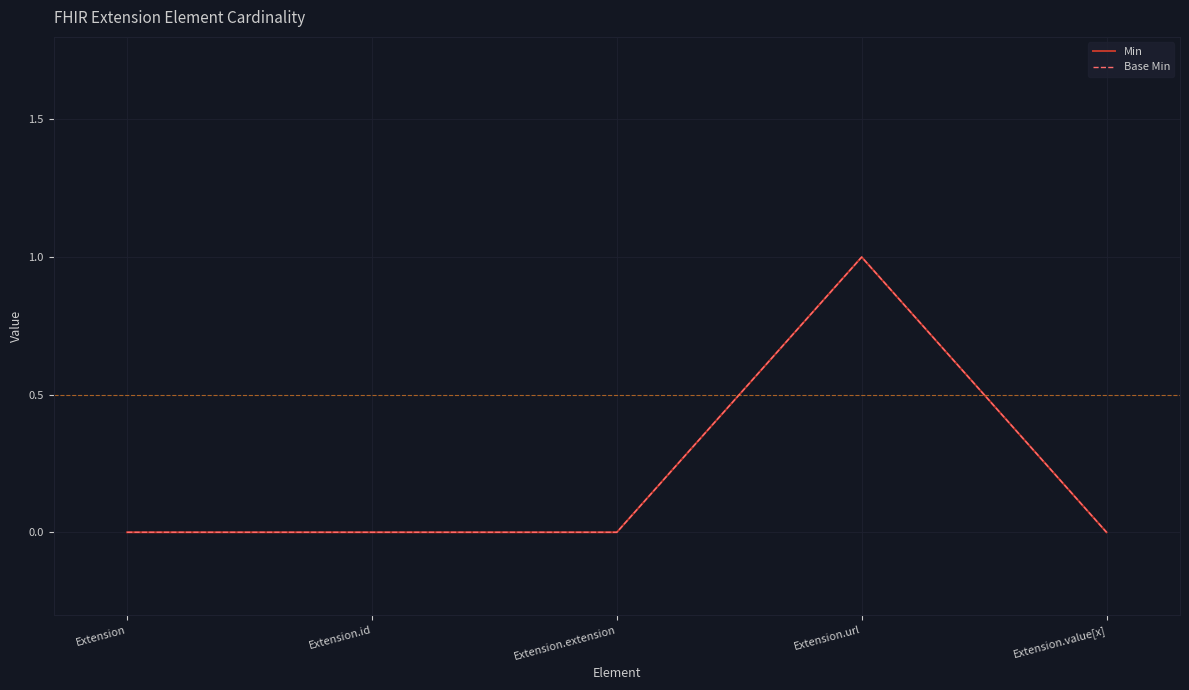

Between Extension.url and Extension.id, which is larger?

Extension.url